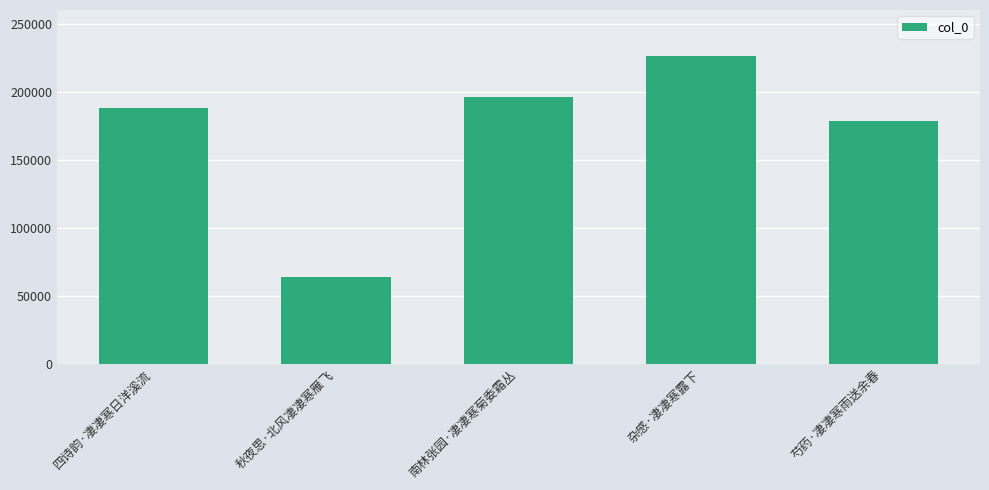

Which has a higher value, 南林张园·凄凄寒菊委霜丛 or 杂感·凄凄寒露下?

杂感·凄凄寒露下